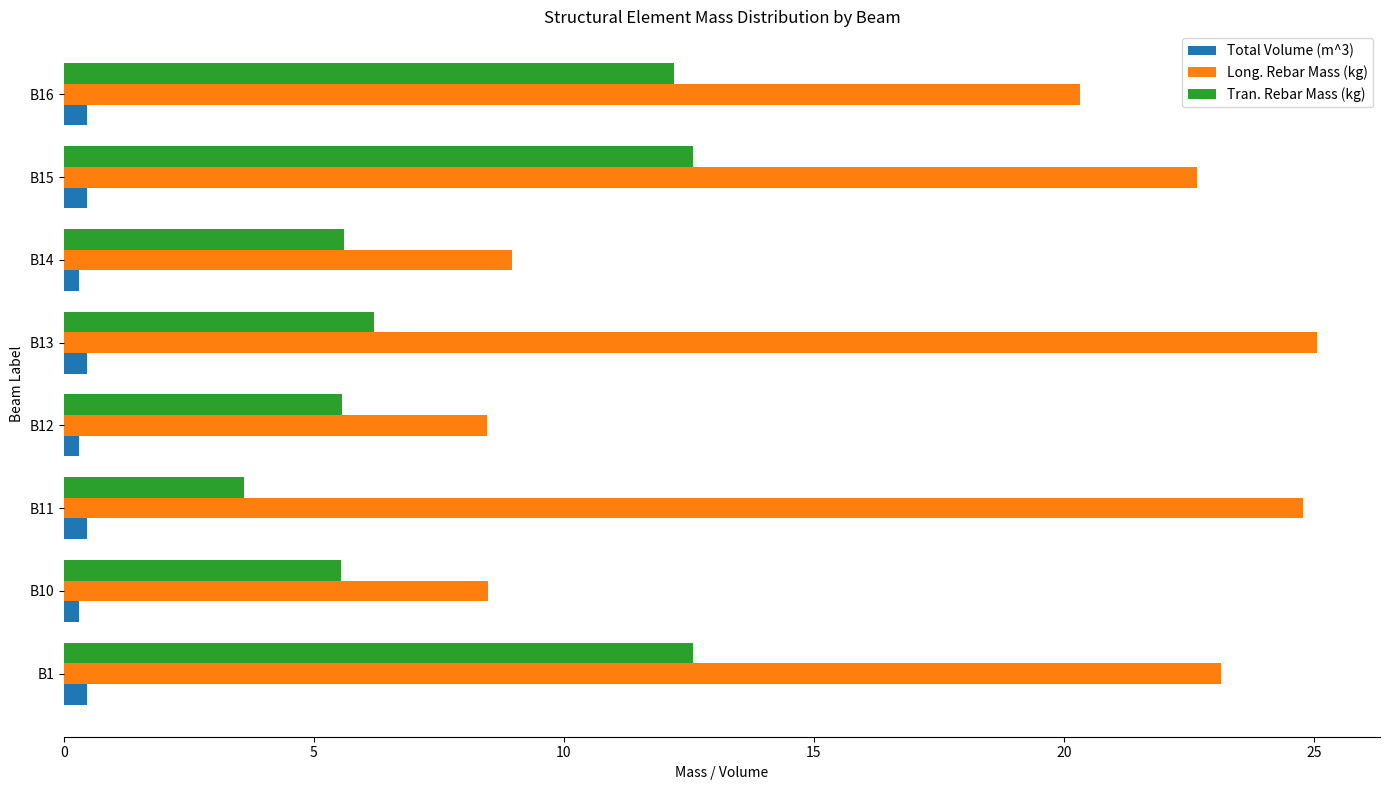

Is the value of Long. Rebar Mass (kg) at B14 greater than the value of Total Volume (m^3) at B10?

Yes